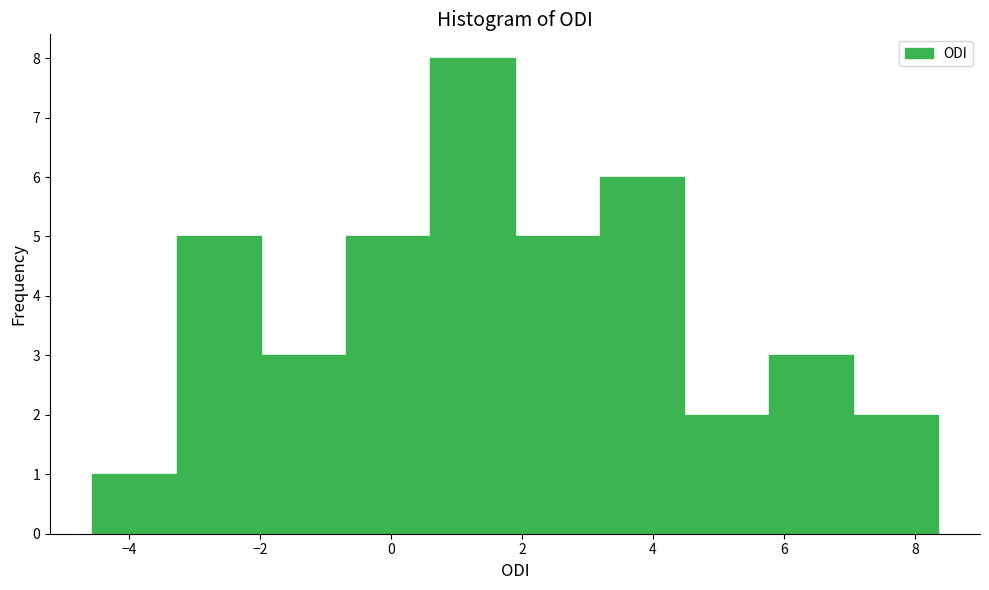

Reading left to right, transcribe this chart: for each bar, give the range it covers on the x-axis and its height. Neither the bar edges nor the heights are printed on the chart, so give them approximately, as read against the axes.

-4.6 to -3.2: 1
-3.2 to -2.0: 5
-2.0 to -0.6: 3
-0.6 to 0.6: 5
0.6 to 1.8: 8
1.8 to 3.2: 5
3.2 to 4.4: 6
4.4 to 5.8: 2
5.8 to 7.0: 3
7.0 to 8.4: 2